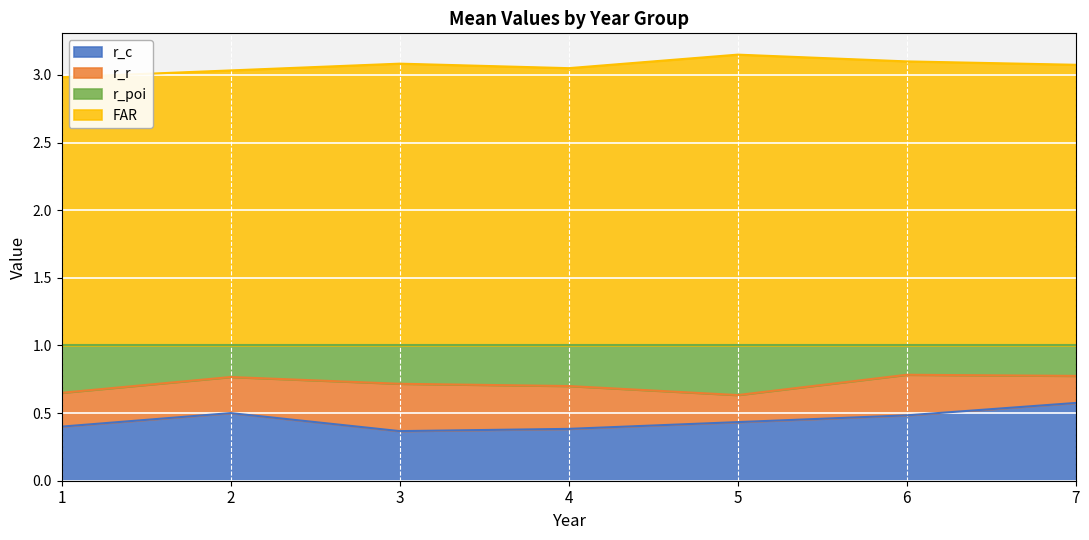

What are all the series names shown in the legend?

r_c, r_r, r_poi, FAR